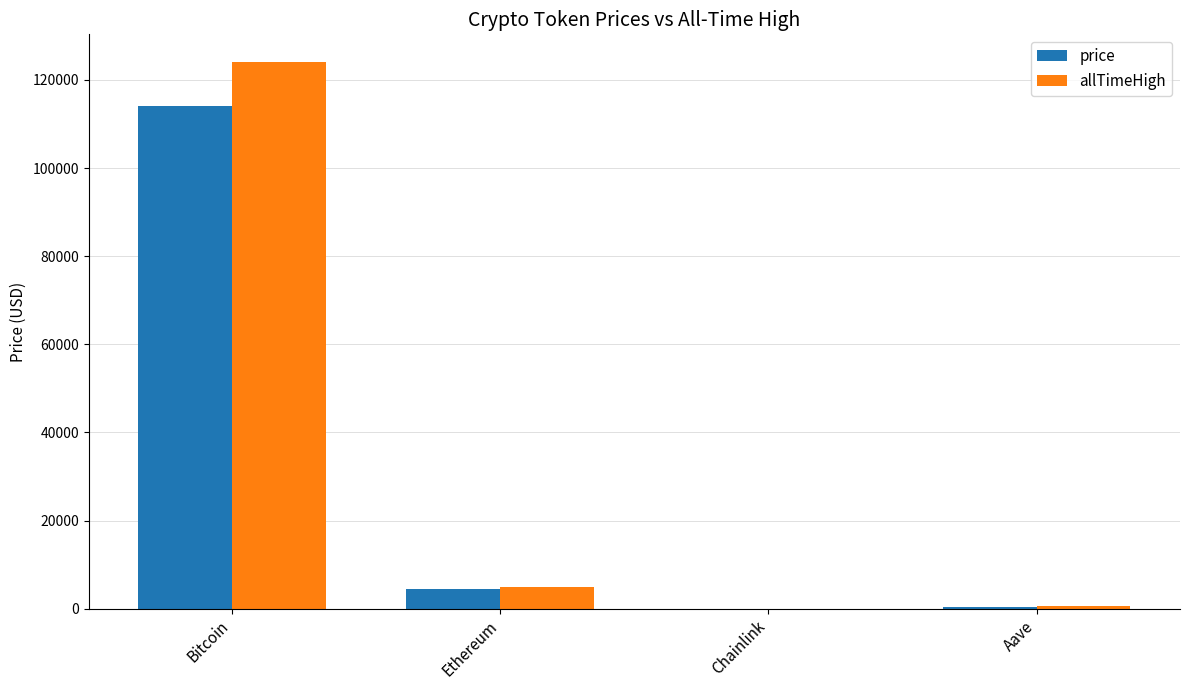

True or false: price has a value of 302.4 at Aave.

True